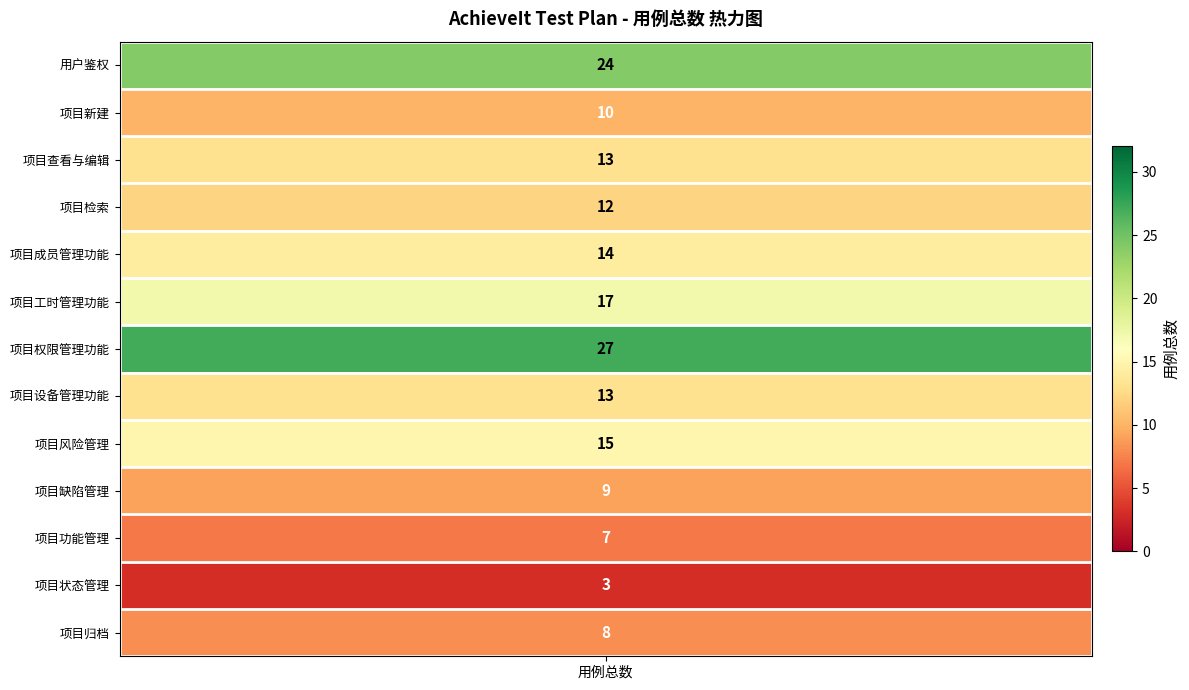

What is the difference between the second highest and second lowest values?

17